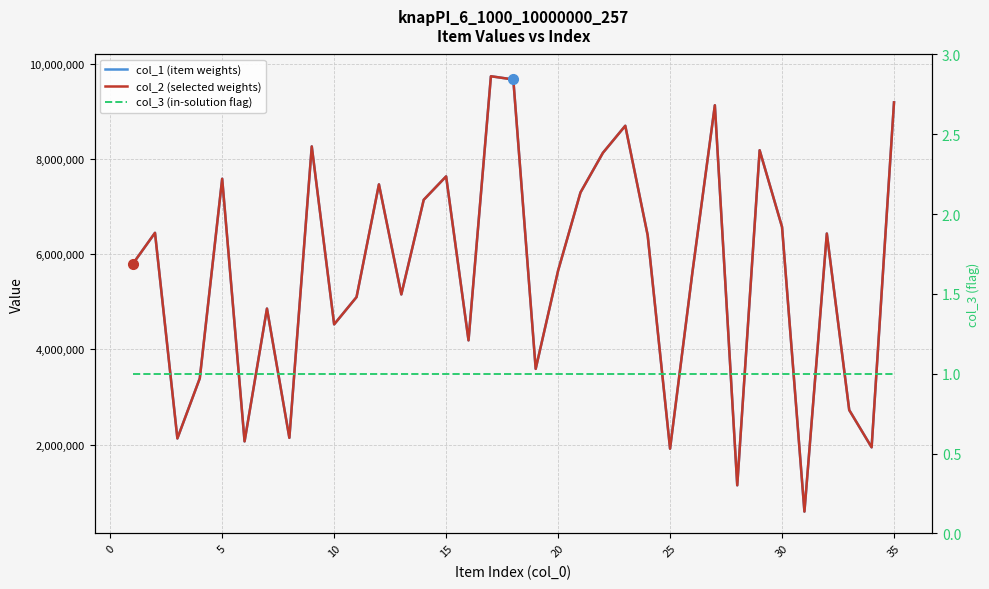

True or false: col_1 (item weights) and col_3 (in-solution flag) intersect in this chart.

False